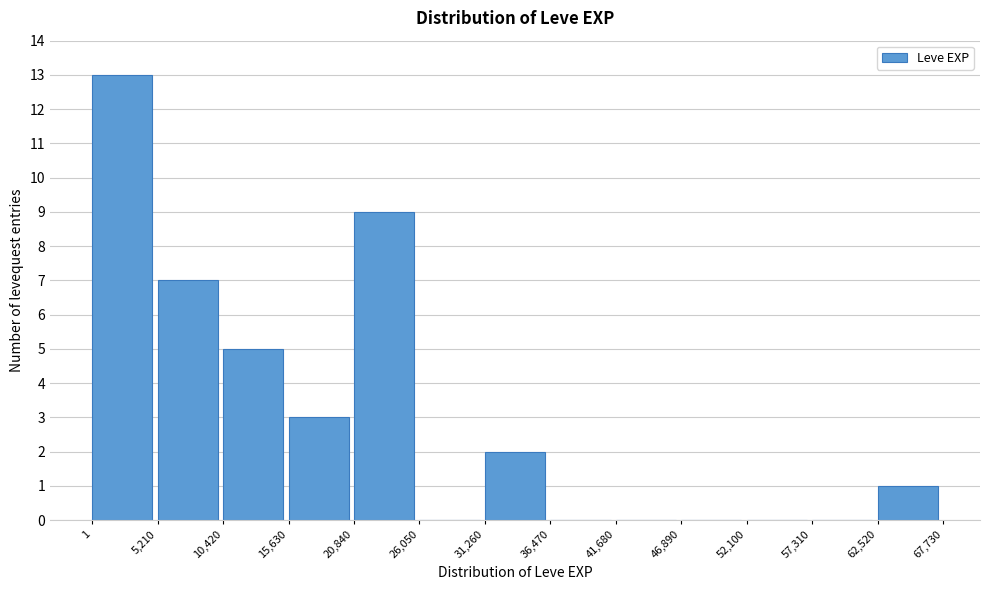

Which range on the x-axis has the tallest bar?

1 to 5,210